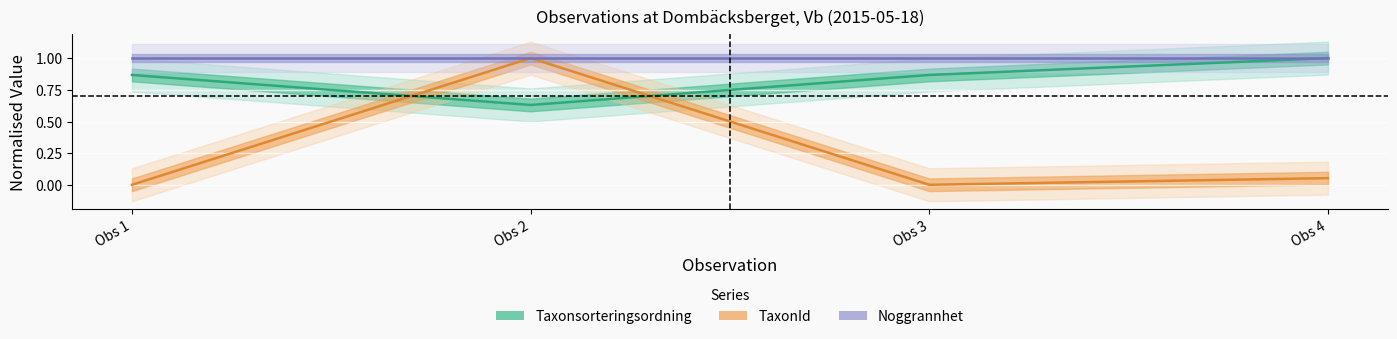

True or false: Taxonsorteringsordning has more than 0 interior local peaks.

False